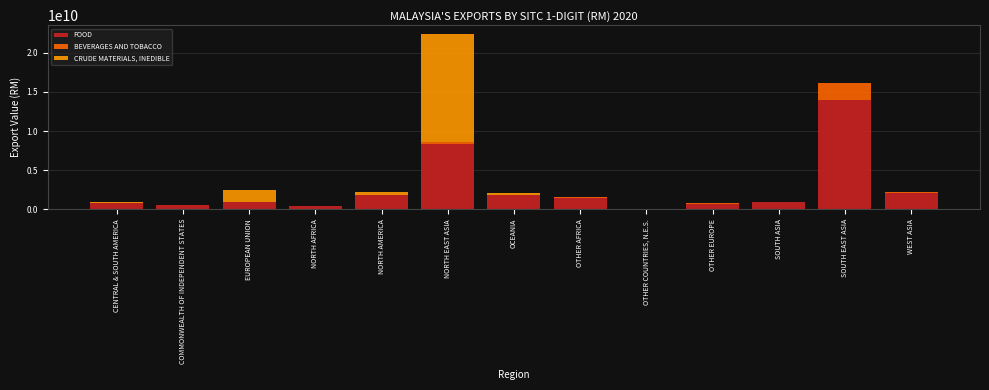

Which category has the highest value in the FOOD series?

SOUTH EAST ASIA